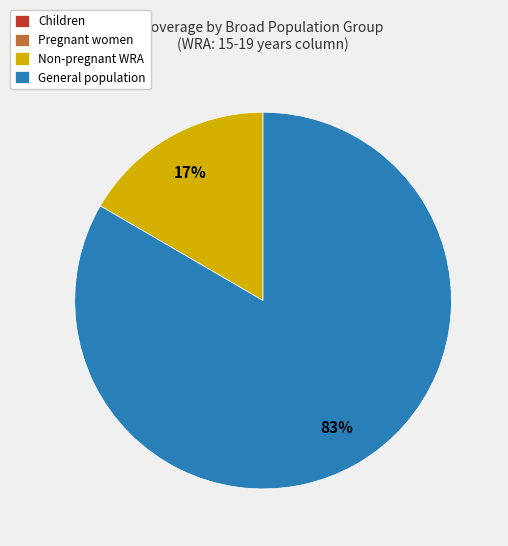

Is there a majority slice in this chart?

Yes